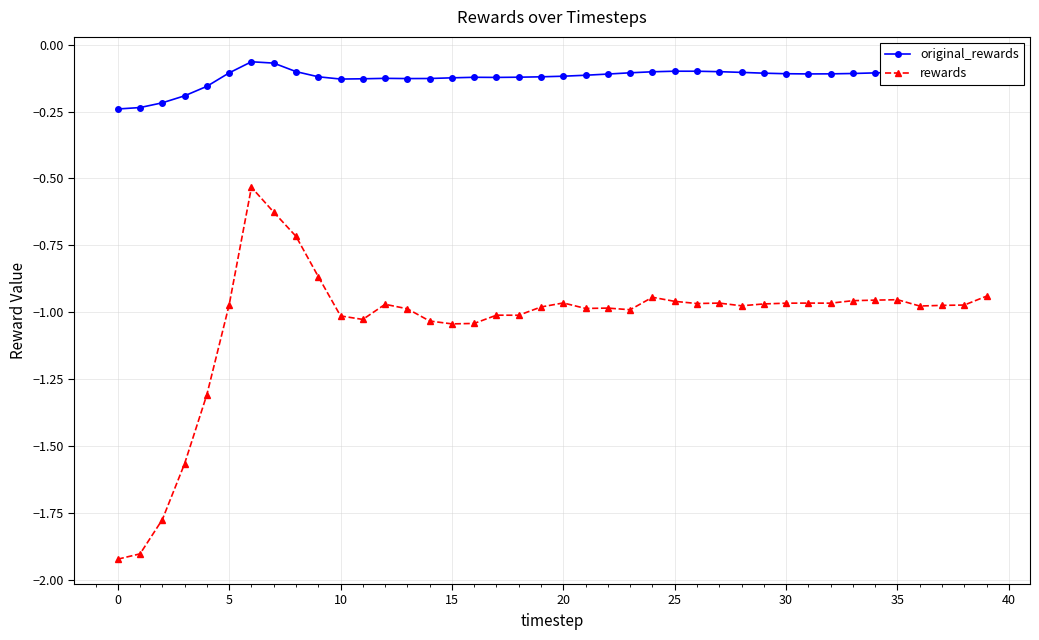

Which series has the largest range (max minus min)?

rewards